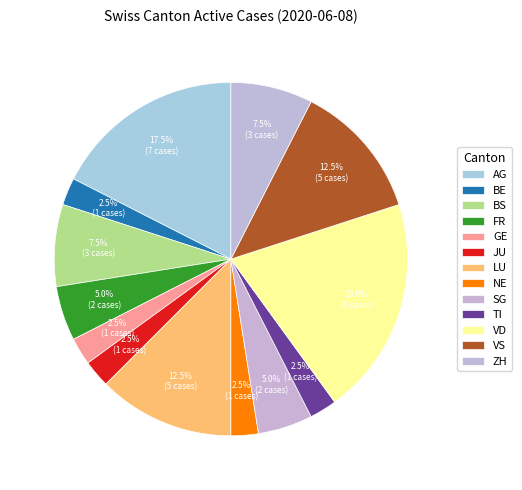

How many segments does this pie chart have?

13